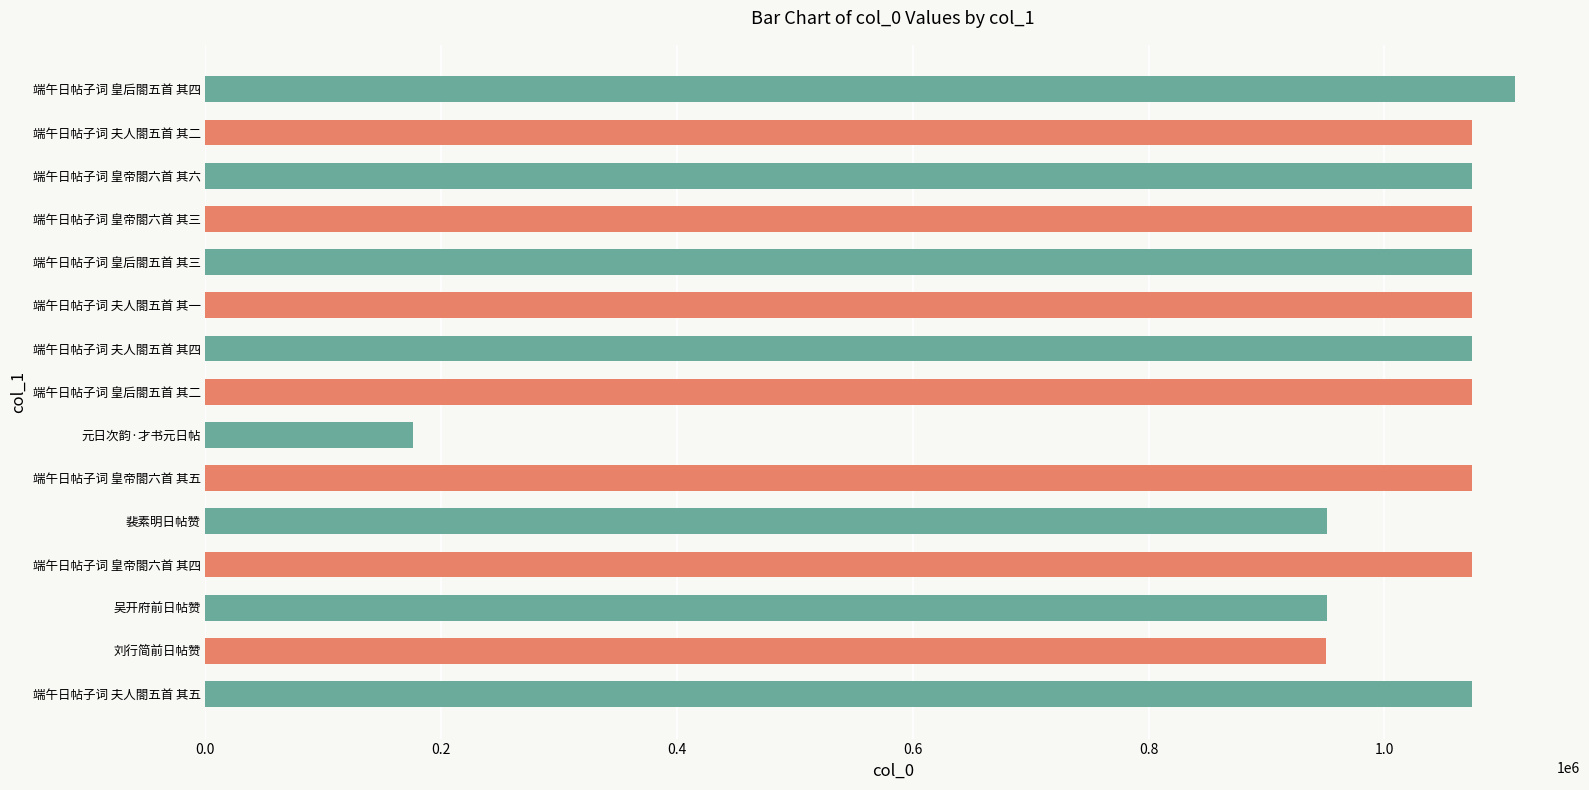

How many bars are there in total?

15